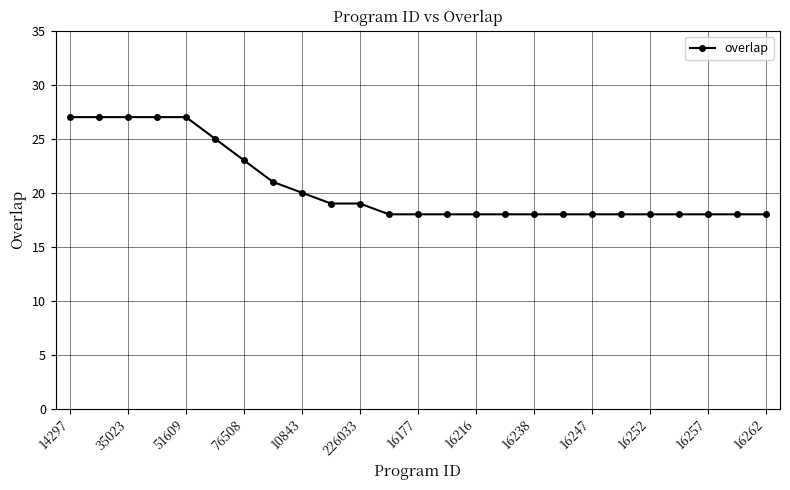

What is the minimum value shown in the chart?

18